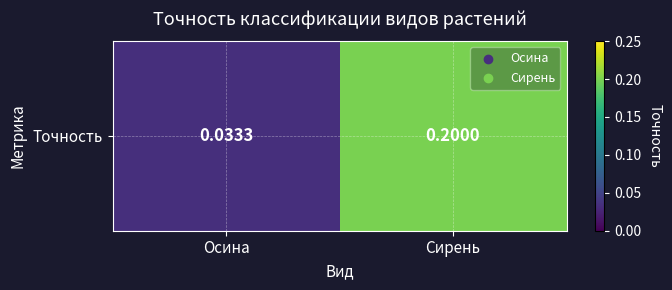

At which label is the value closest to 0?

Осина